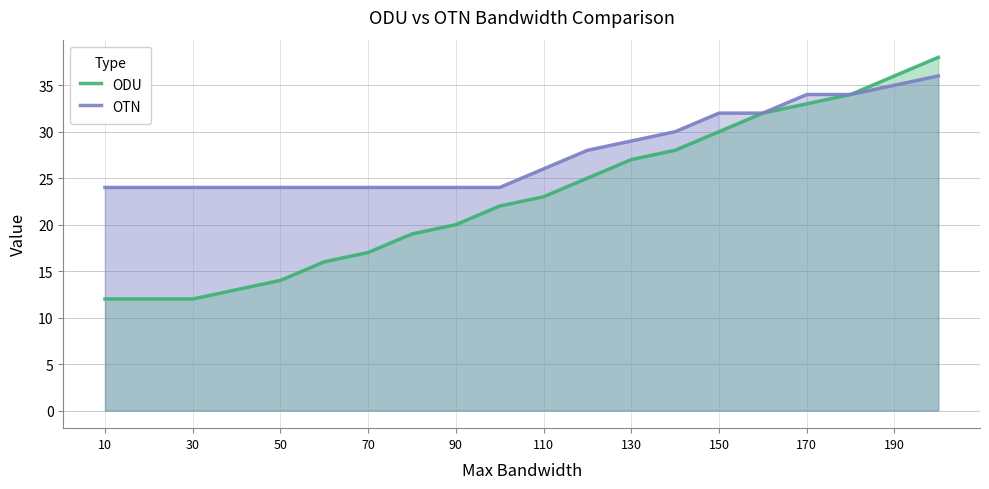

Is it true that ODU equals 47 at 150?

False